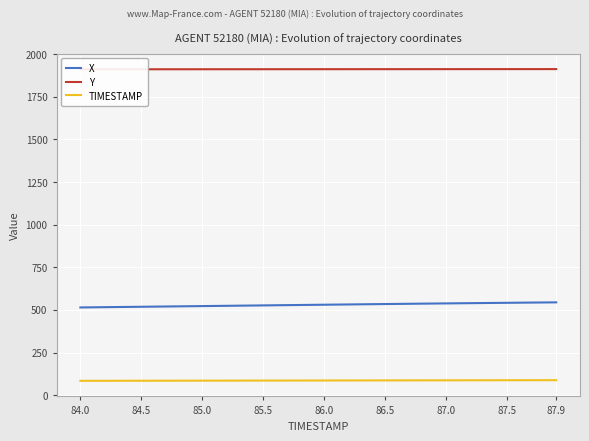

True or false: X and TIMESTAMP intersect in this chart.

False